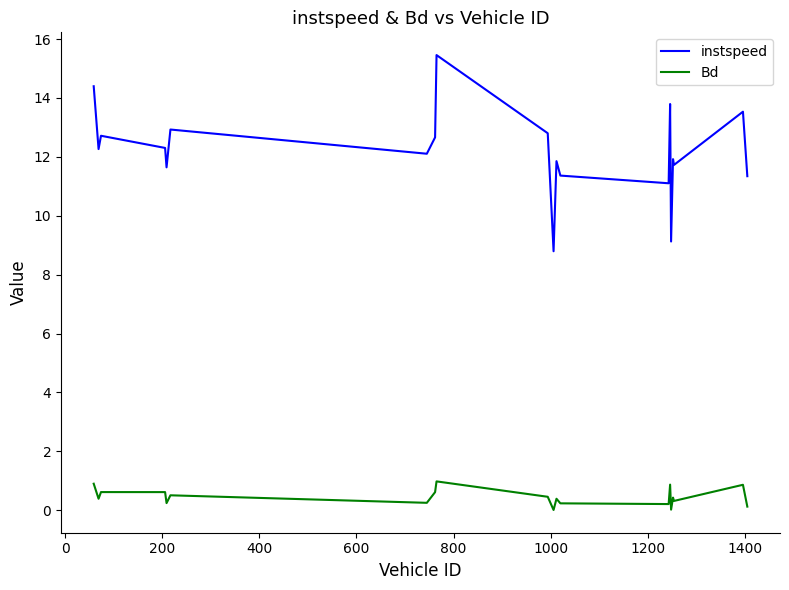

What is the minimum value for instspeed?

8.8